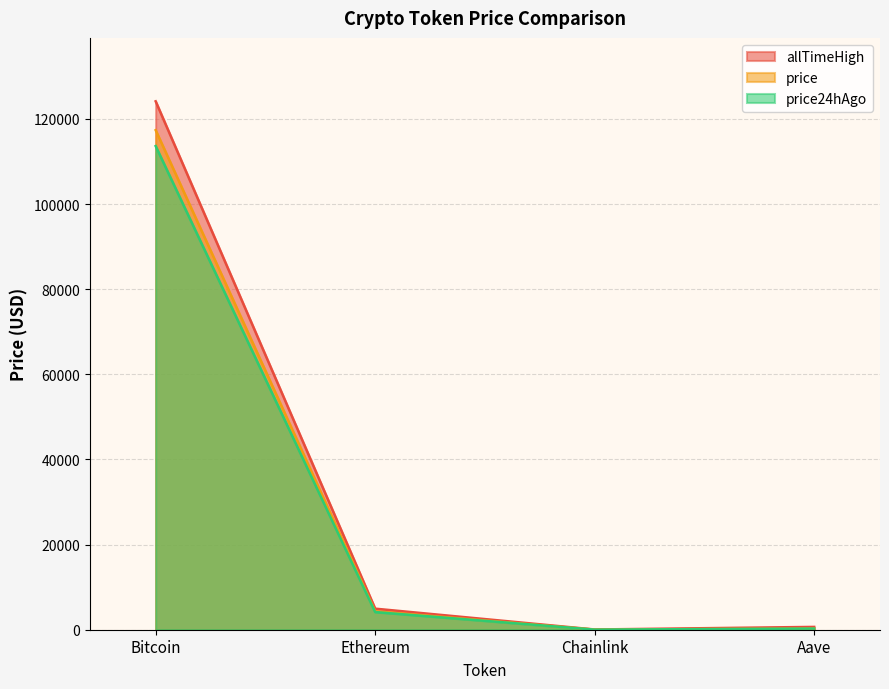

Does the chart display data point markers on the line(s)?

No